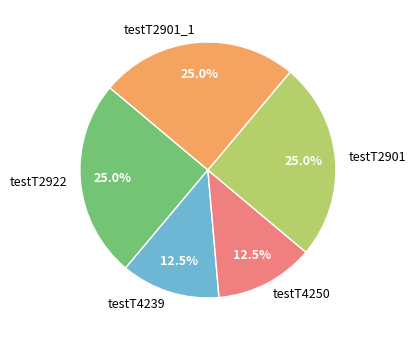

Does testT4250 account for over 50% of the chart?

No